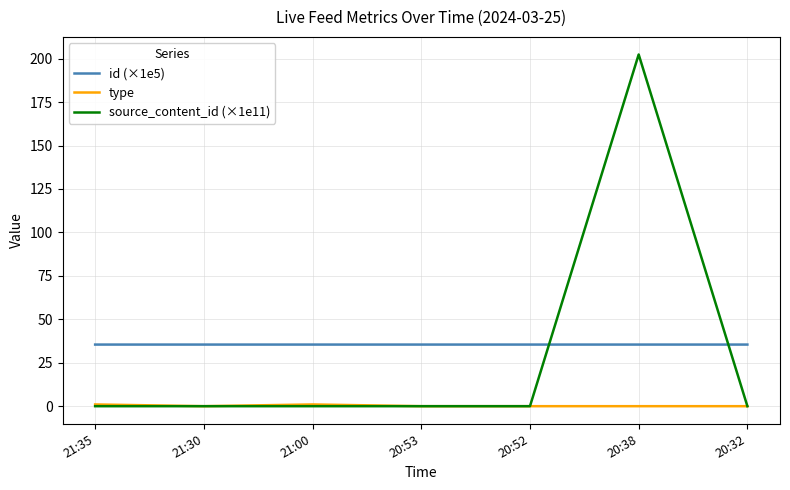

True or false: type and id (×1e5) intersect in this chart.

False